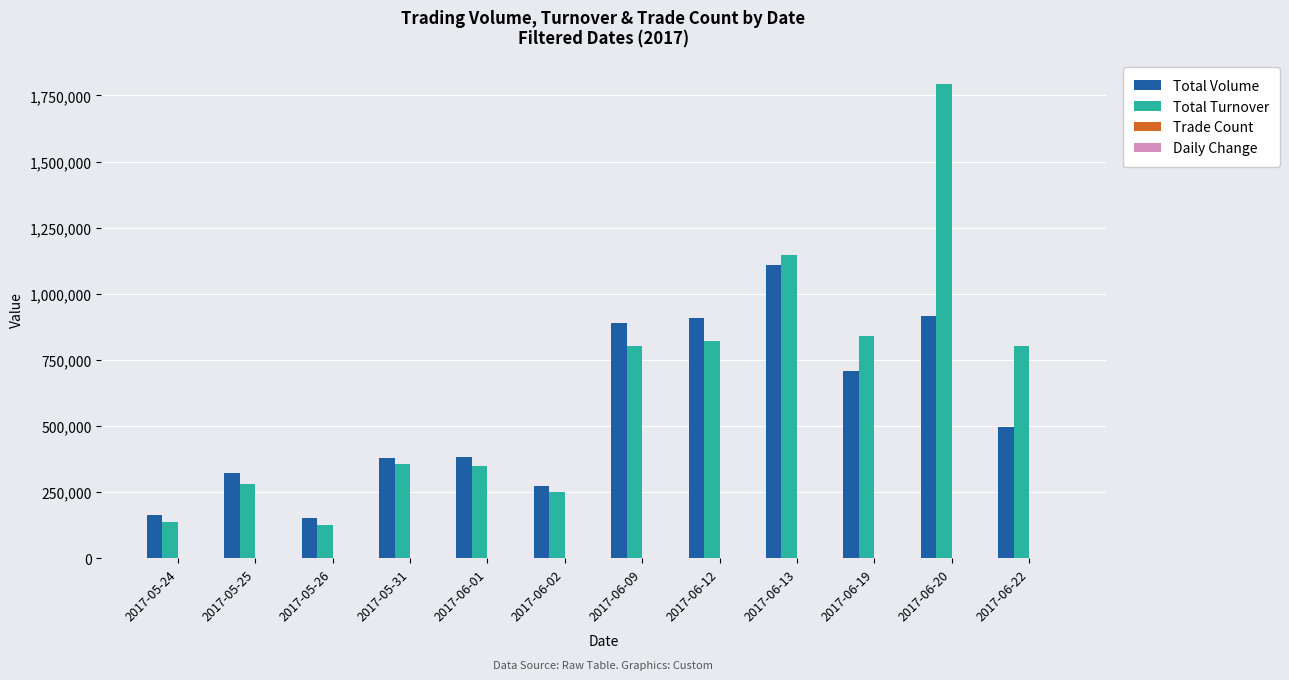

Which series has the largest total across all categories?

Total Turnover